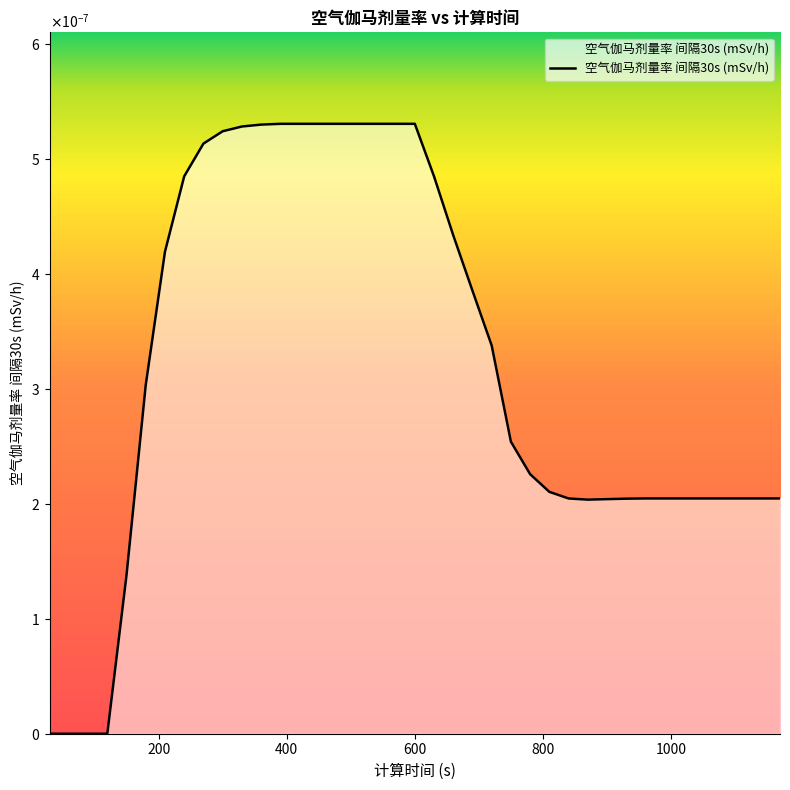

List the labels in order of value, largest first.

390, 420, 450, 480, 510, 540, 570, 600, 360, 330, 300, 270, 240, 630, 660, 210, 690, 720, 180, 750, 780, 810, 840, 960, 990, 1020, 1050, 1080, 1110, 1140, 1170, 930, 900, 870, 150, 30, 60, 90, 120